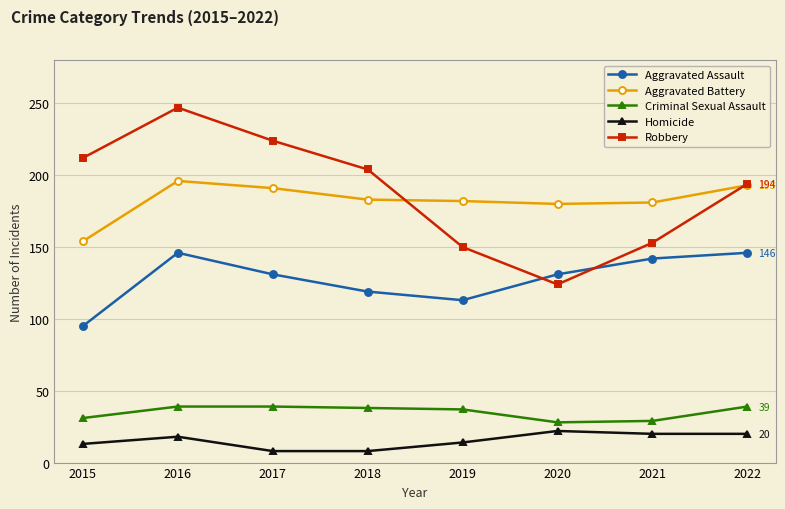

What is the value of the Robbery point at the 1st from the left?

212